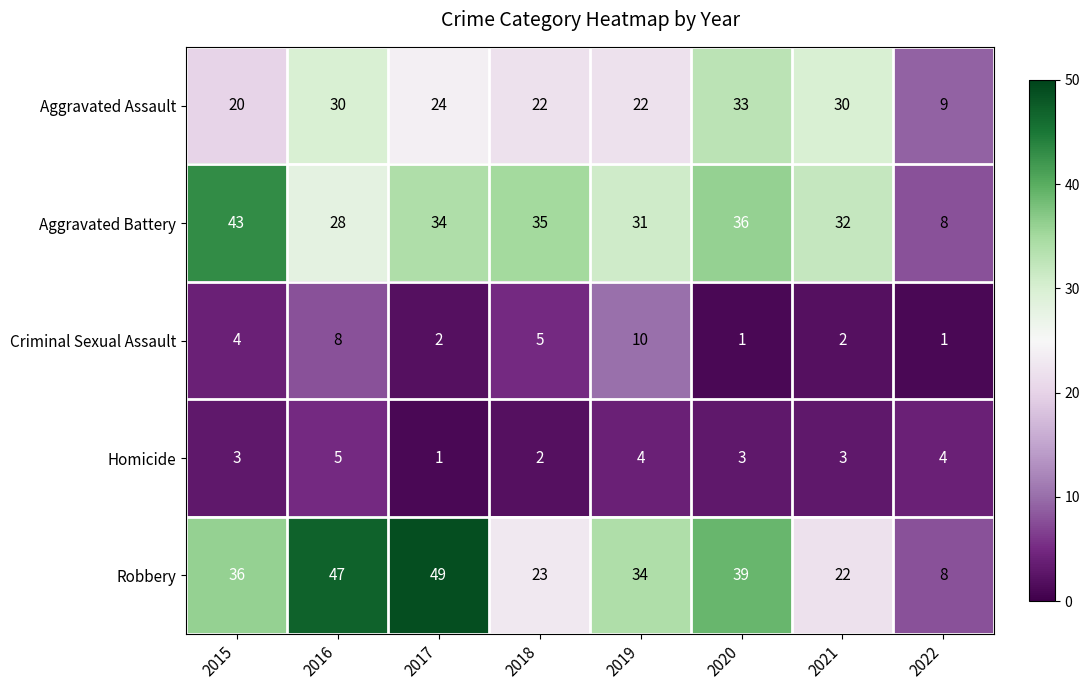

What is the difference between the second highest and second lowest values in the Aggravated Assault series?

10